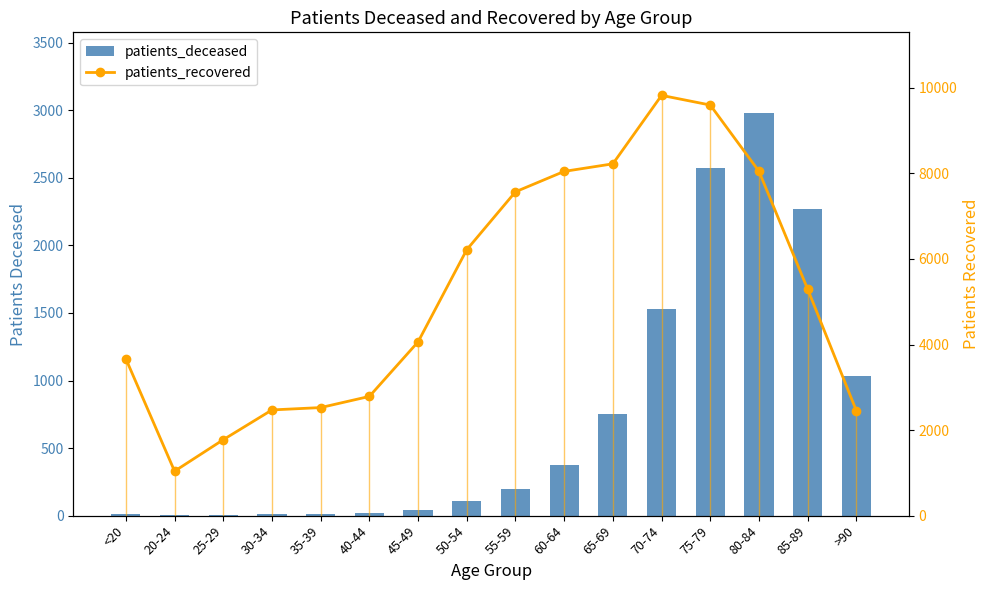

Which series has the largest range (max minus min)?

patients_recovered